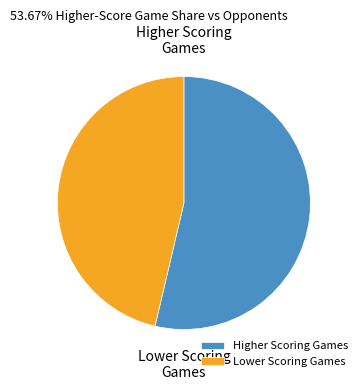

Which slice is the smallest?

Lower Scoring Games